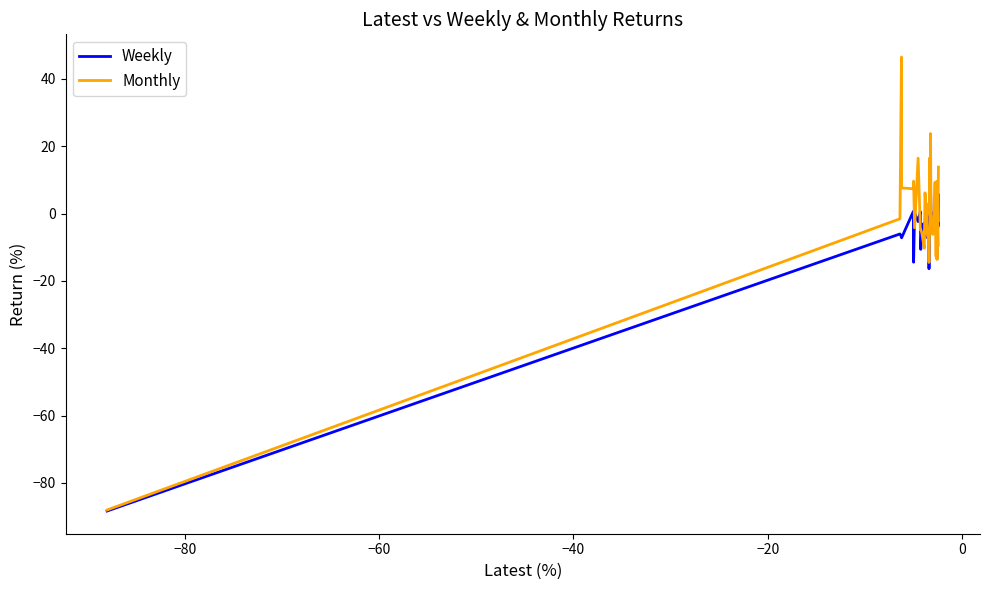

What are all the series names shown in the legend?

Weekly, Monthly